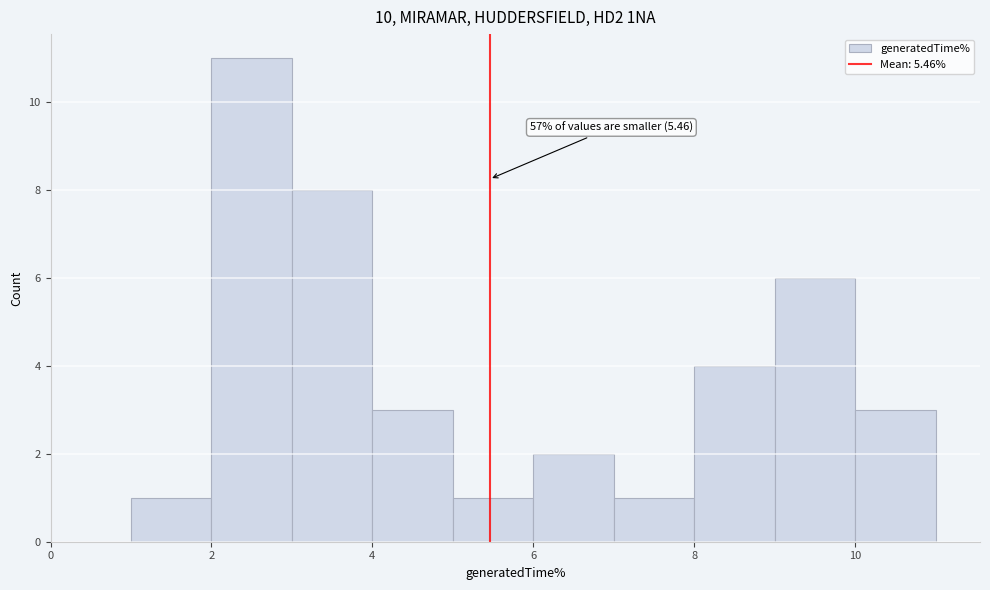

Over which range of the x-axis is the bar tallest?

2 to 3